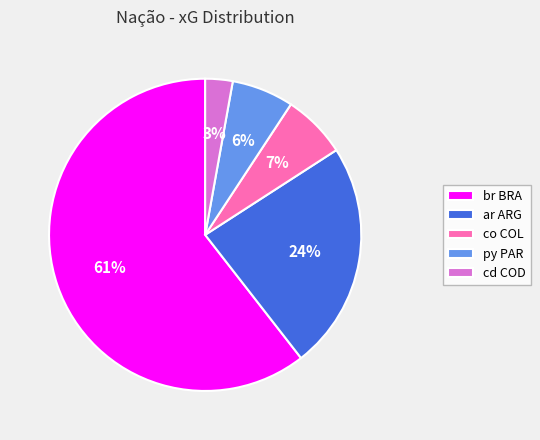

To the nearest percent, what is the combined percentage of co COL and py PAR?

13%